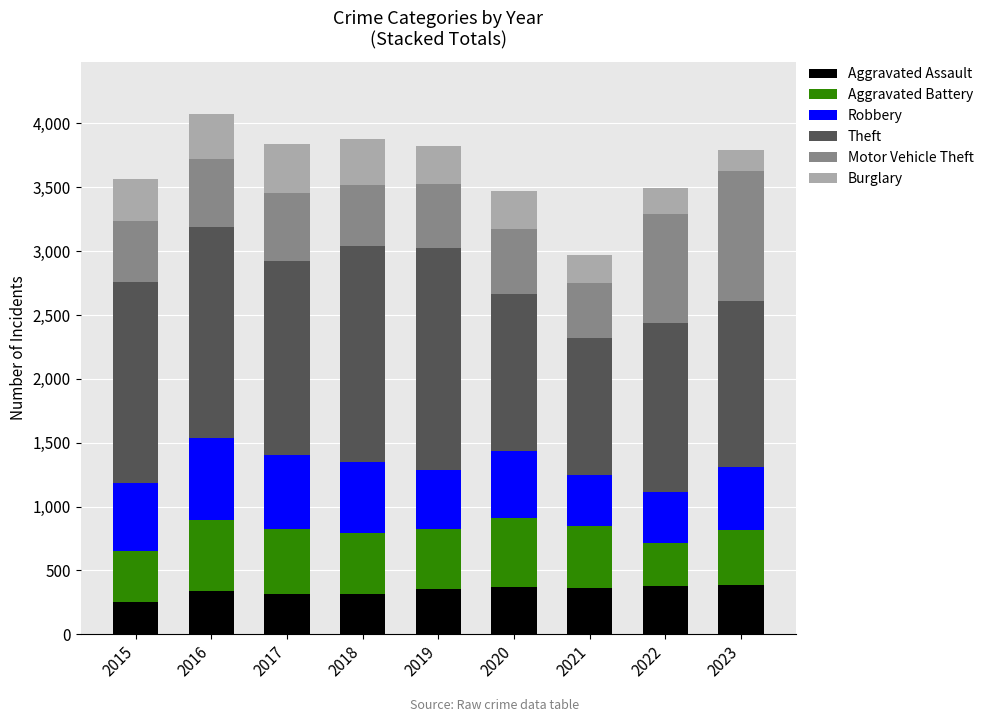

What is the total value across all series at 2022?

3498